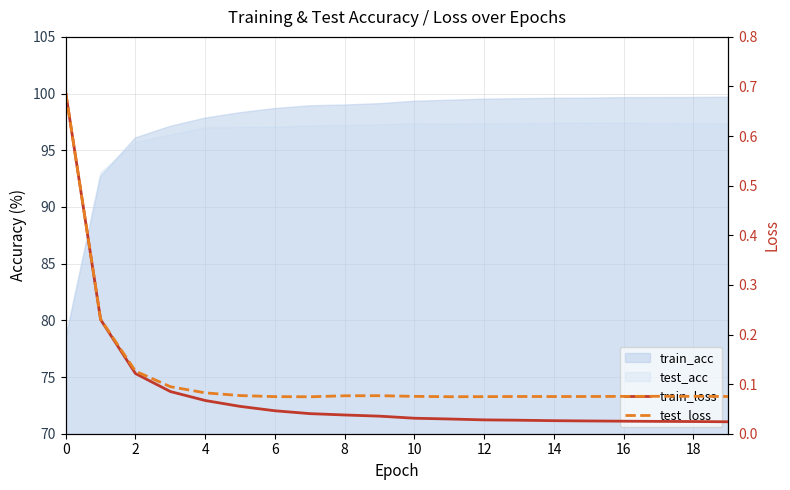

True or false: test_loss and train_loss cross at least once.

False